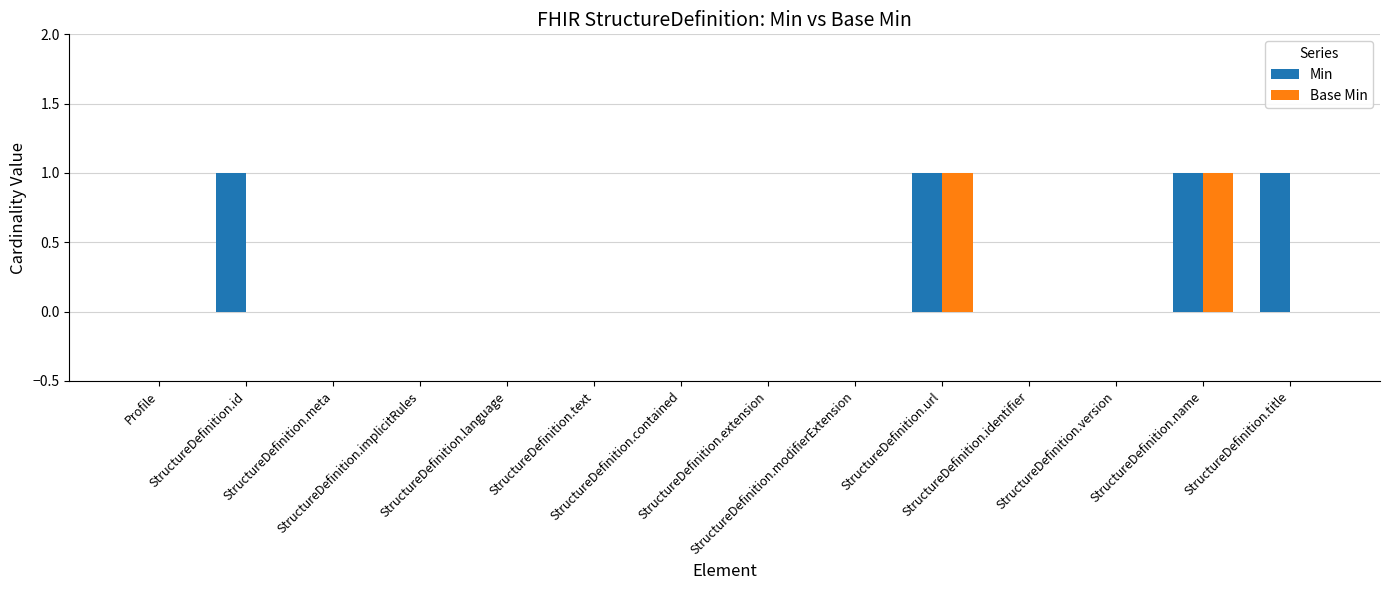

Which series has the largest total across all categories?

Min